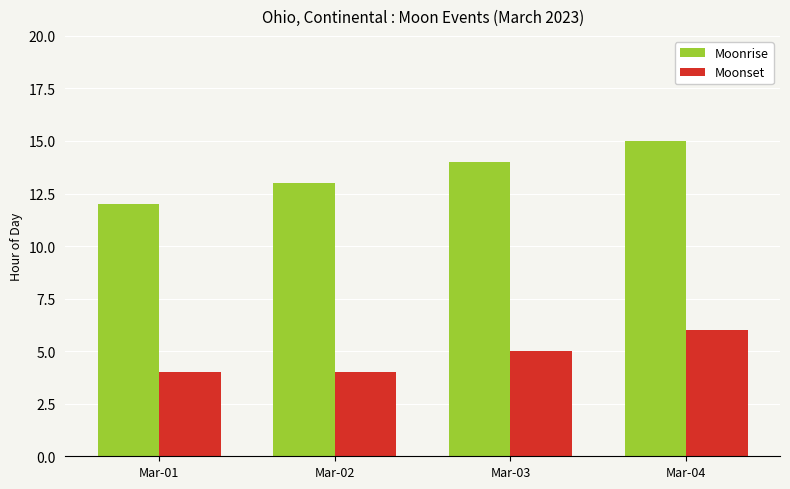

Does the chart contain any negative values?

No